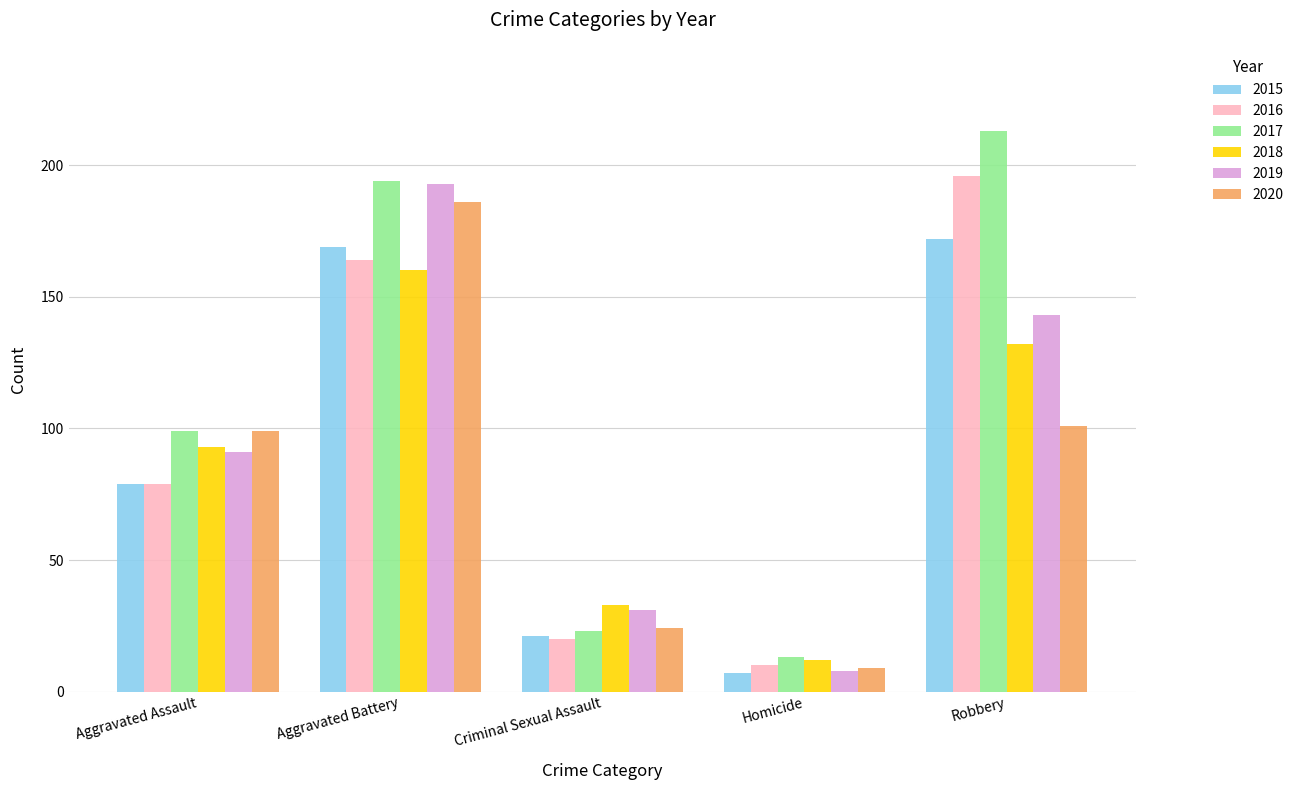

At which label does 2016 reach its peak?

Robbery